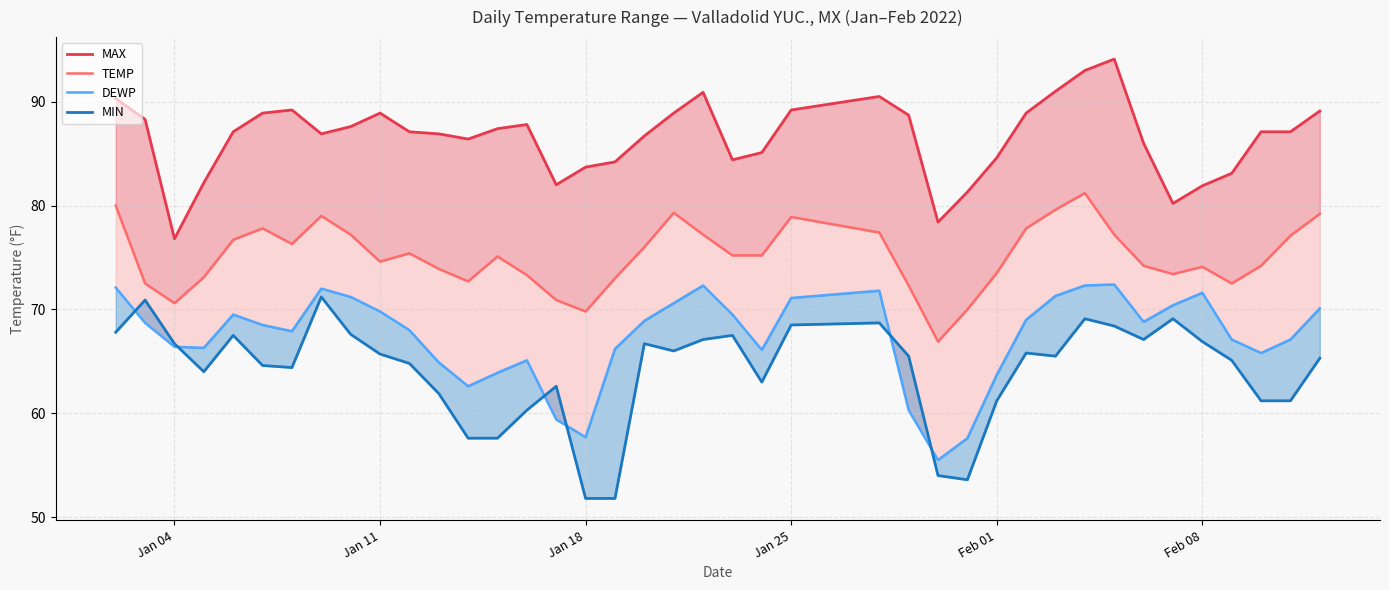

Which series has the largest range (max minus min)?

MIN